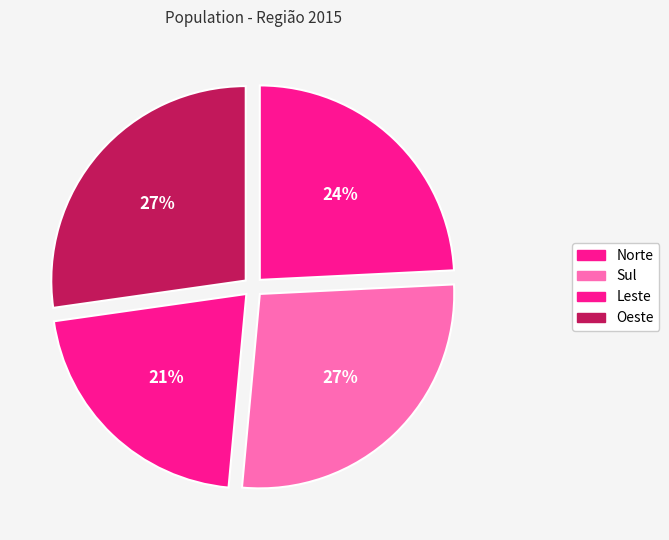

What is the total percentage of Oeste and Norte?

51.5%